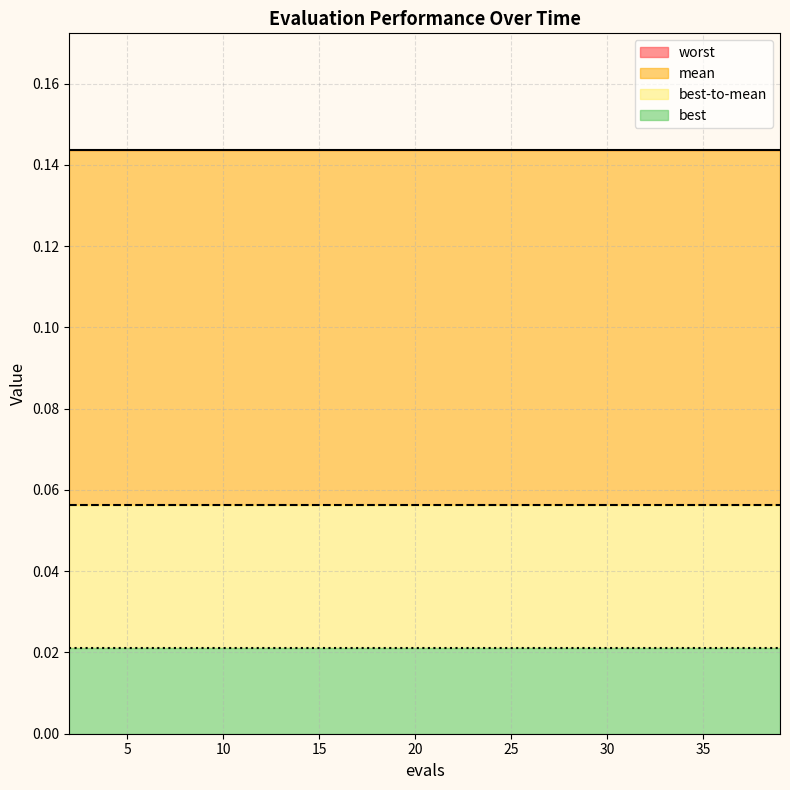

Which series has the widest spread of values?

mean